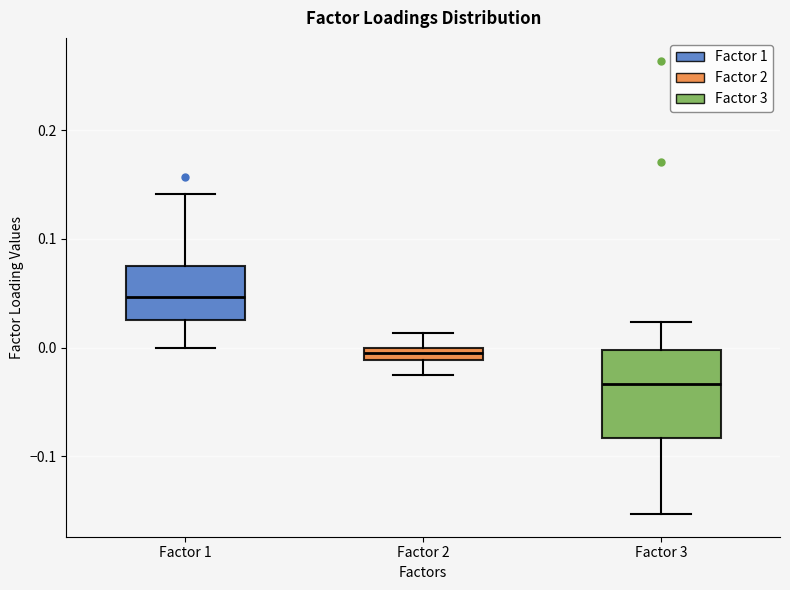

Which box is the tallest, from its lower edge to its upper edge?

Factor 3